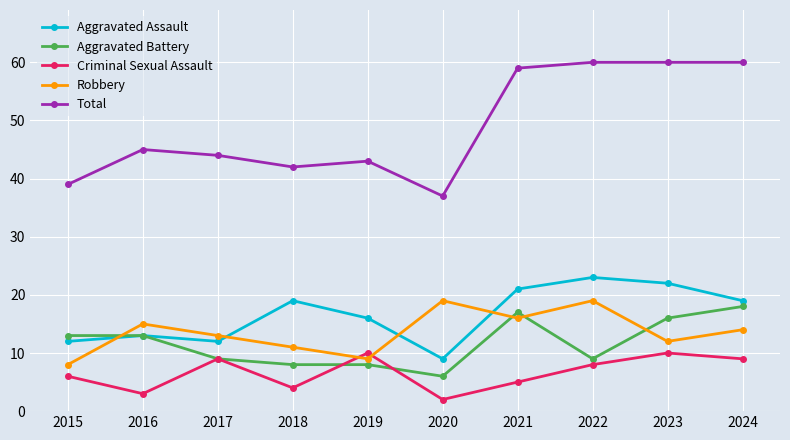

What is the value of the Robbery point at the 10th from the left?

14